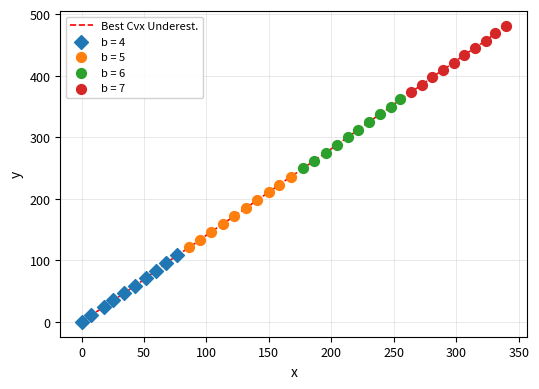

What is the difference between the maximum and minimum values?

480.7